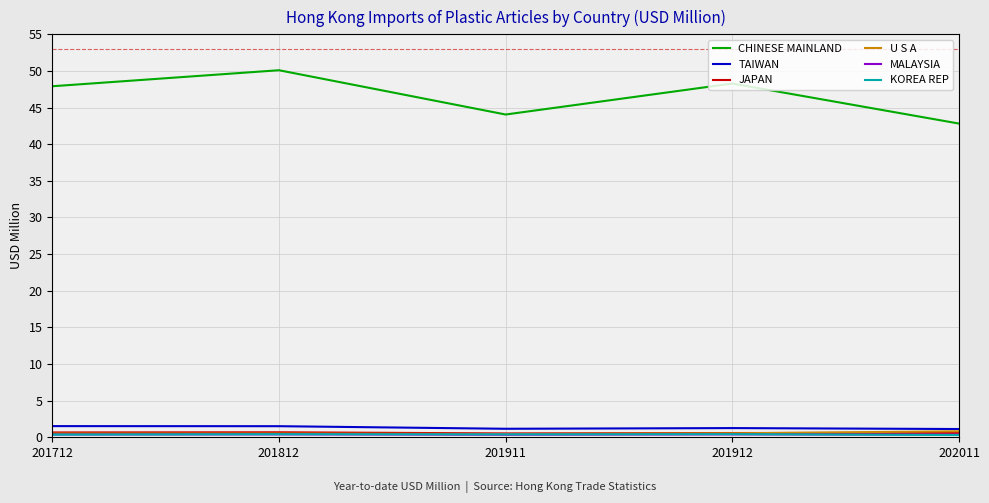

At which label does CHINESE MAINLAND first exceed 47?

201712